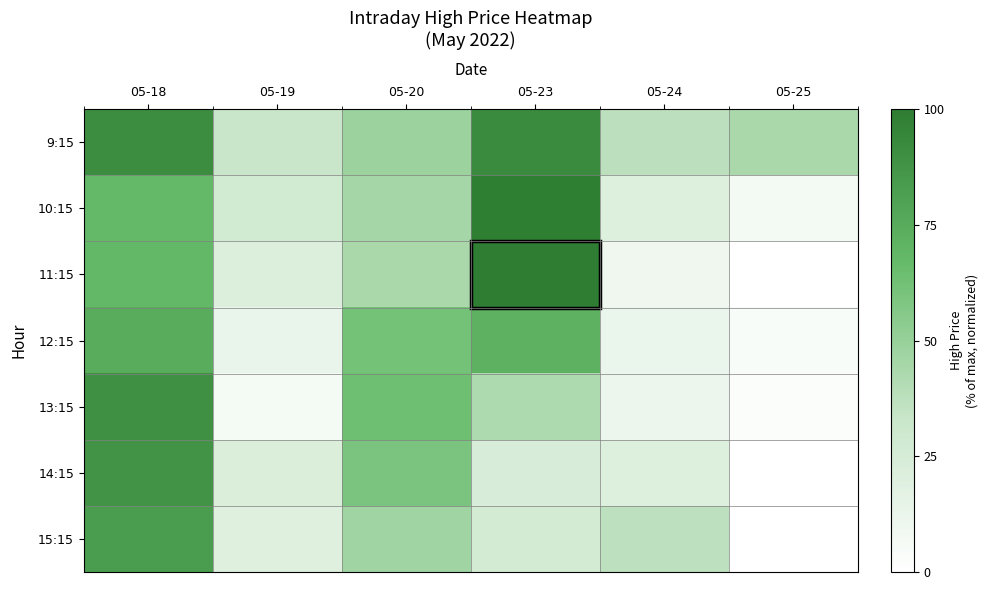

Which series has the largest range (max minus min)?

11:15